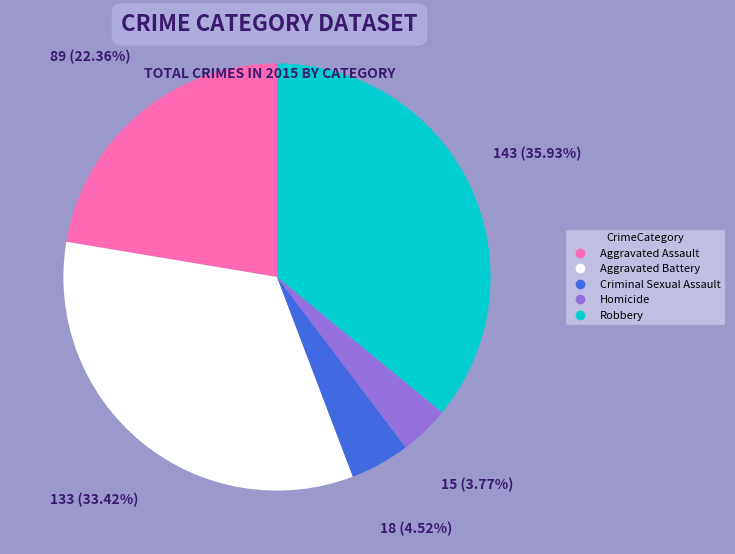

What is the ratio of the value at Aggravated Battery to the value at Homicide?

8.9